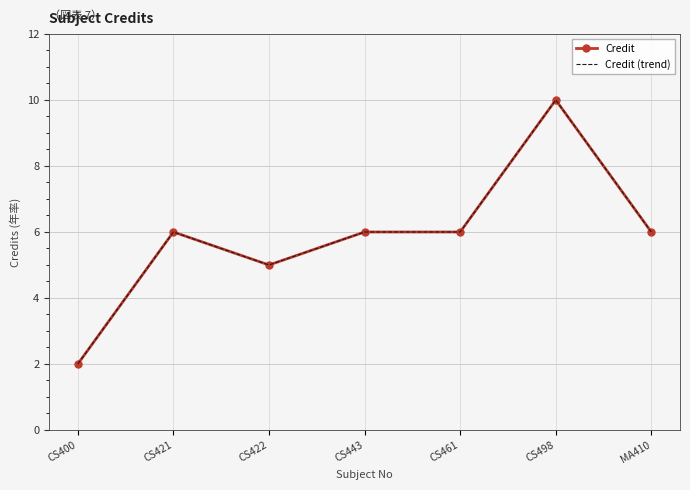

How many lines are shown in the chart?

2